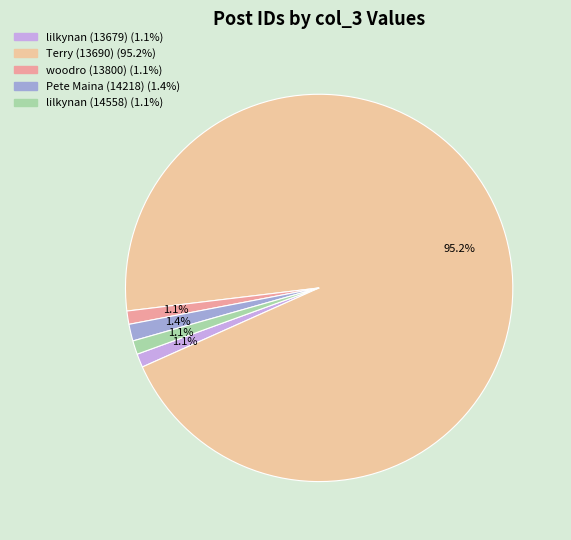

Does any single category account for the majority?

Yes